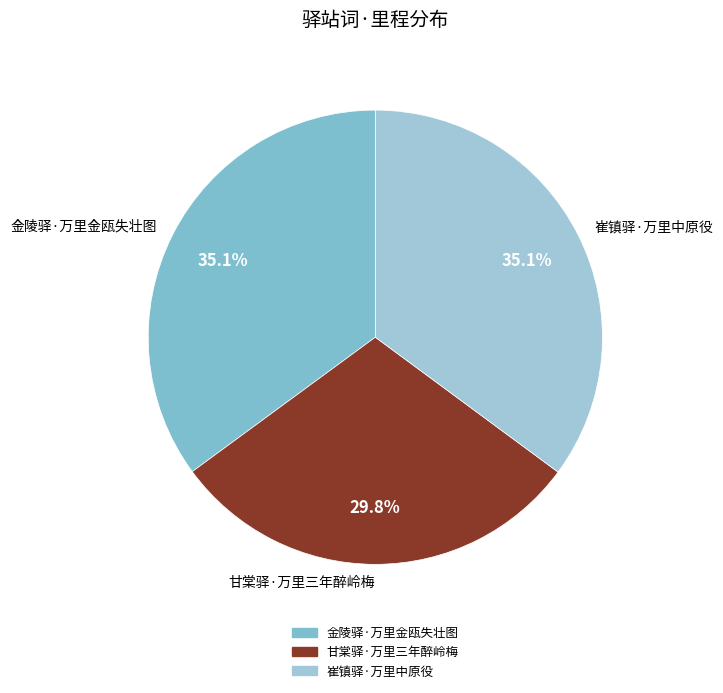

Does 甘棠驿·万里三年醉岭梅 account for over 50% of the chart?

No